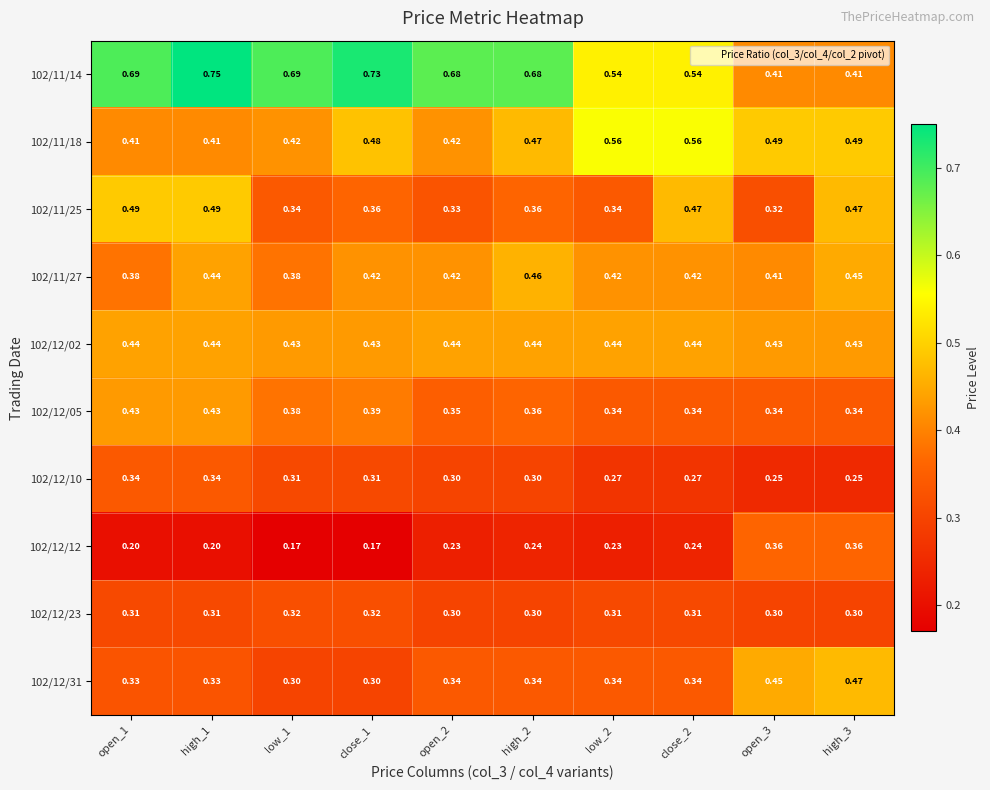

How many distinct data groups are displayed?

10